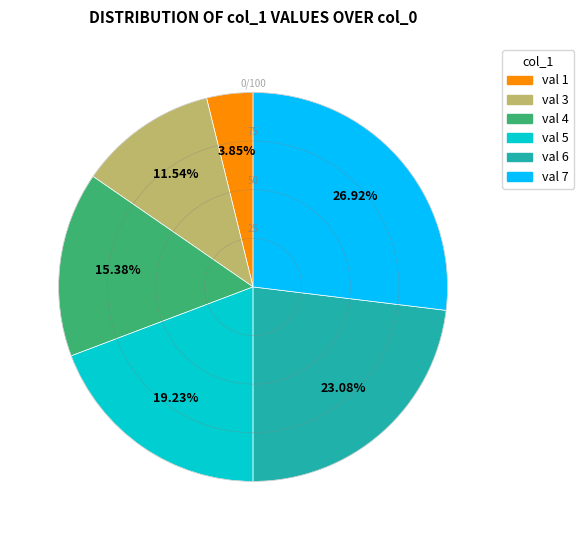

Count the number of slices in the pie.

6